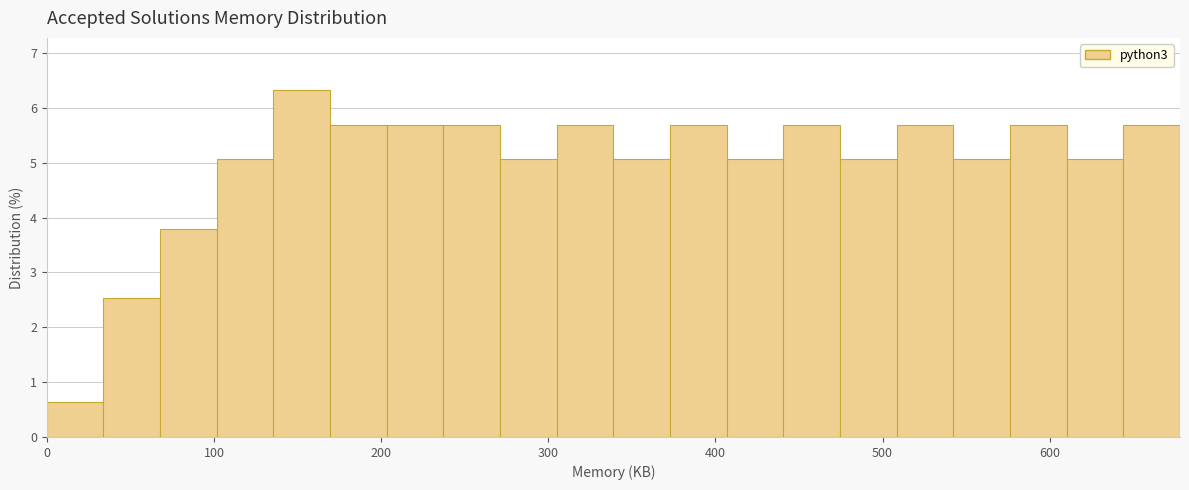

Read against the x-axis, roughly where is the centre of the tallest bar?

150